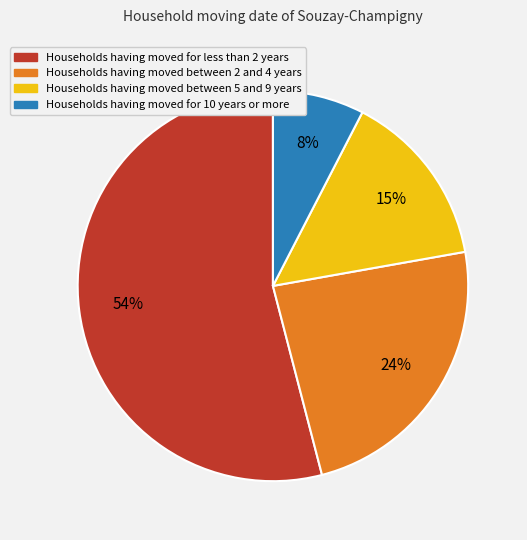

Does any single category account for the majority?

Yes